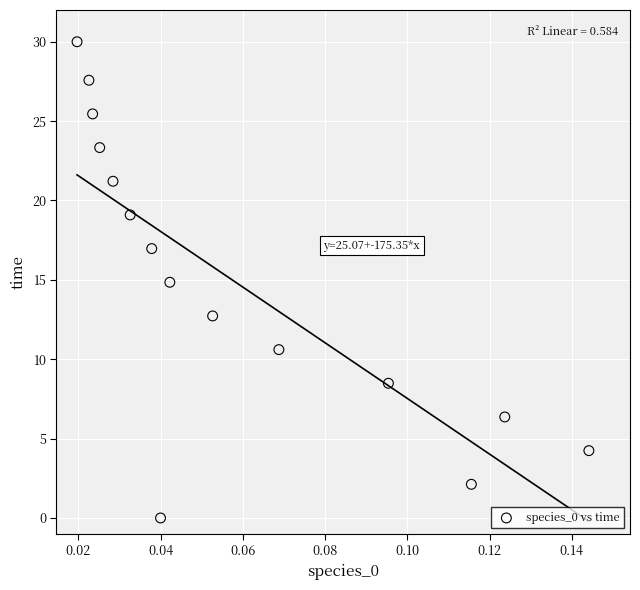

What is the range of Y values (max minus min)?

30.0